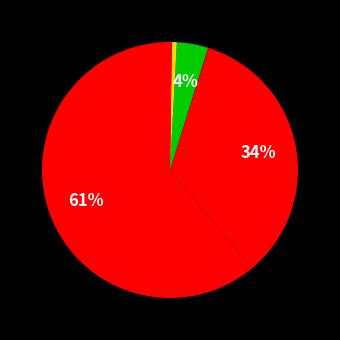

How many slices are in this pie chart?

6